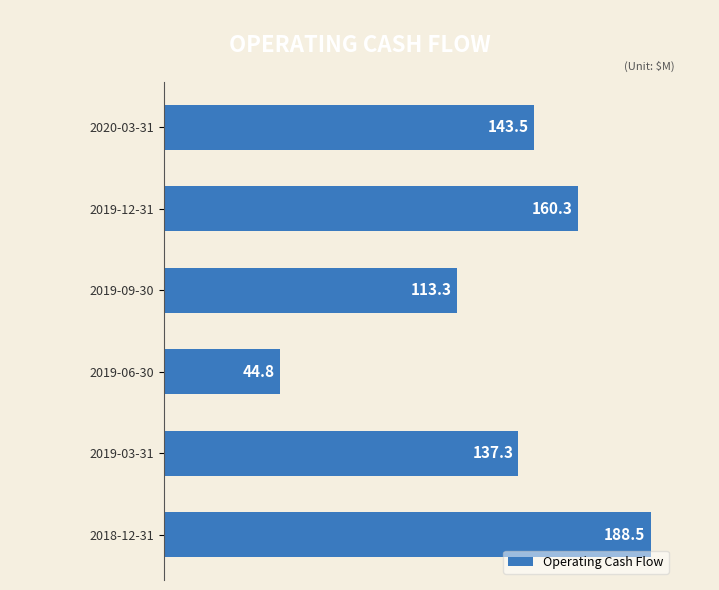

True or false: the data shows 28.5 at 2019-09-30.

False